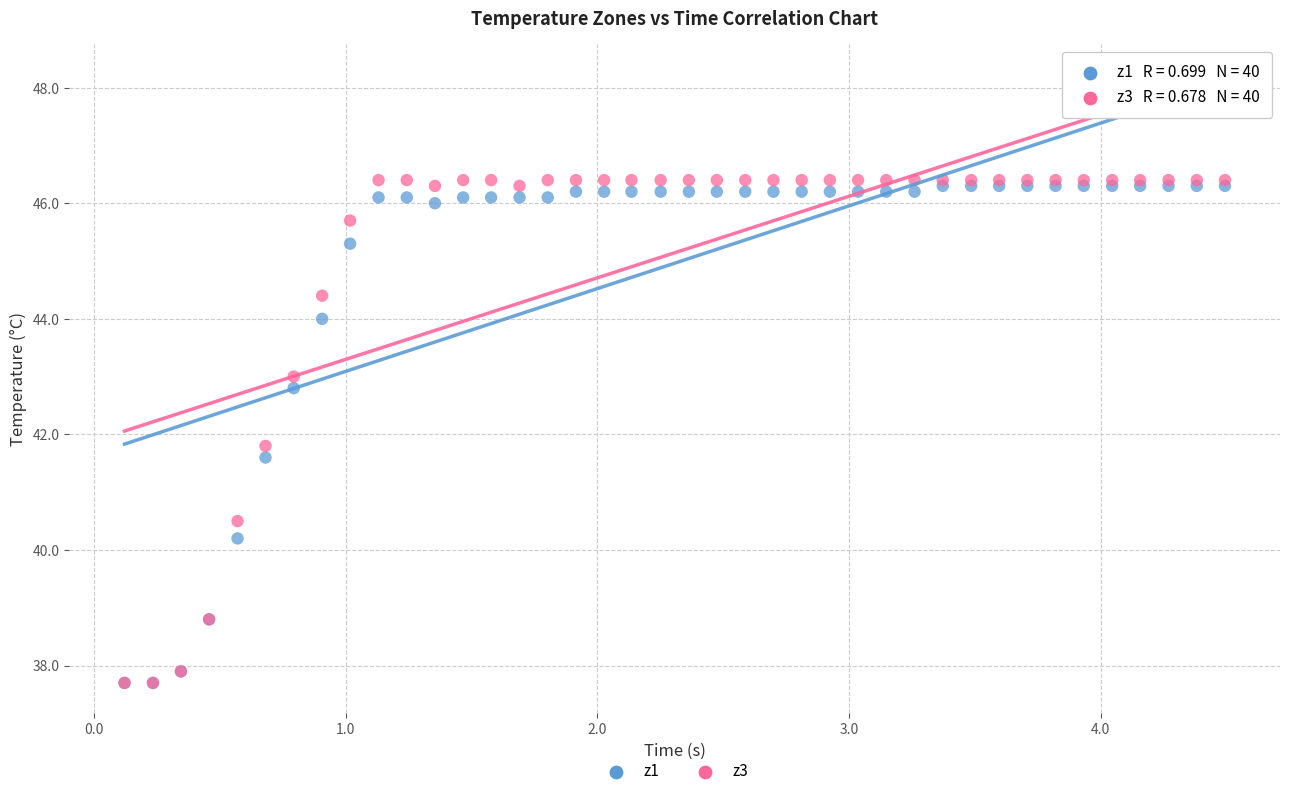

Across all series, what Y value is closest to 42?

41.8